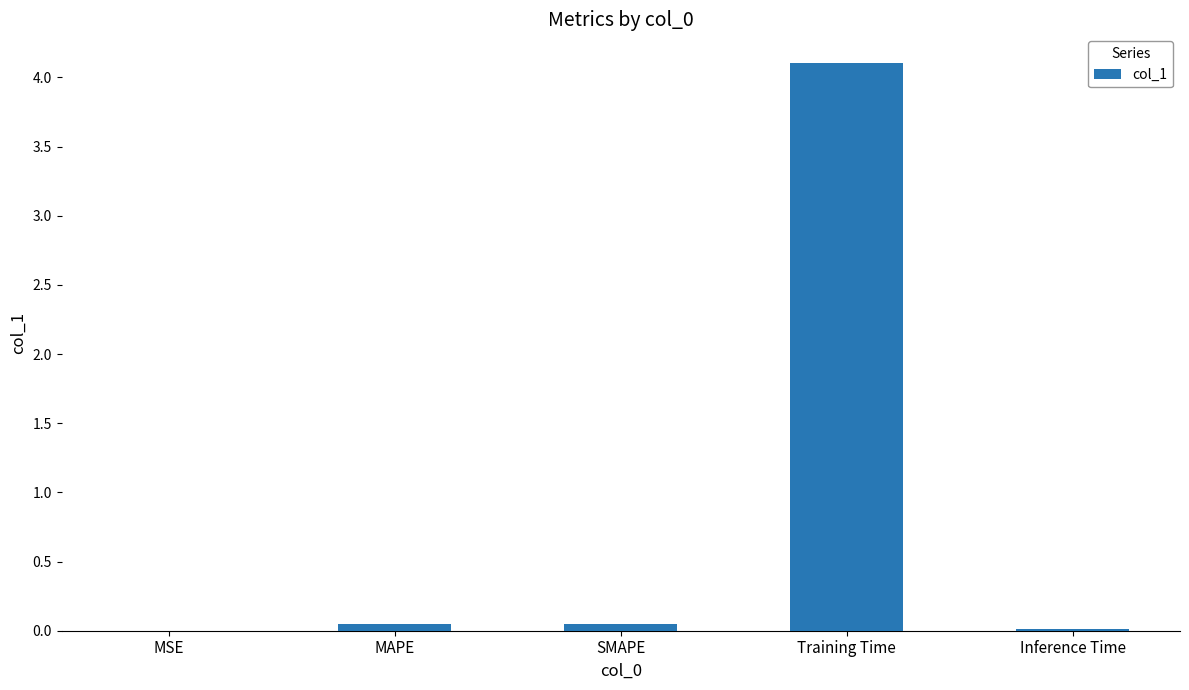

Which has a higher value, Inference Time or Training Time?

Training Time